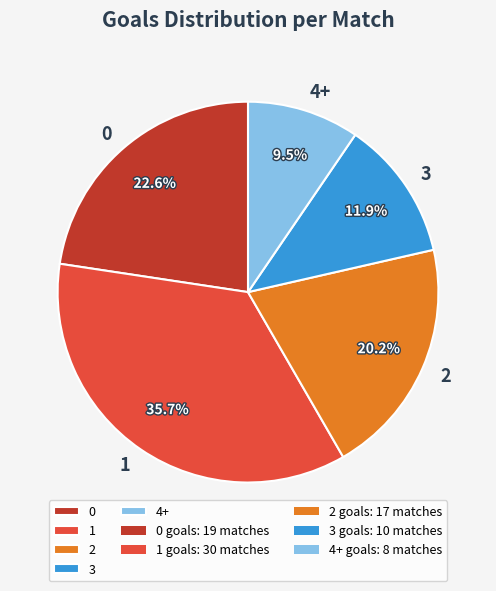

Which category has the smallest portion of the pie?

4+